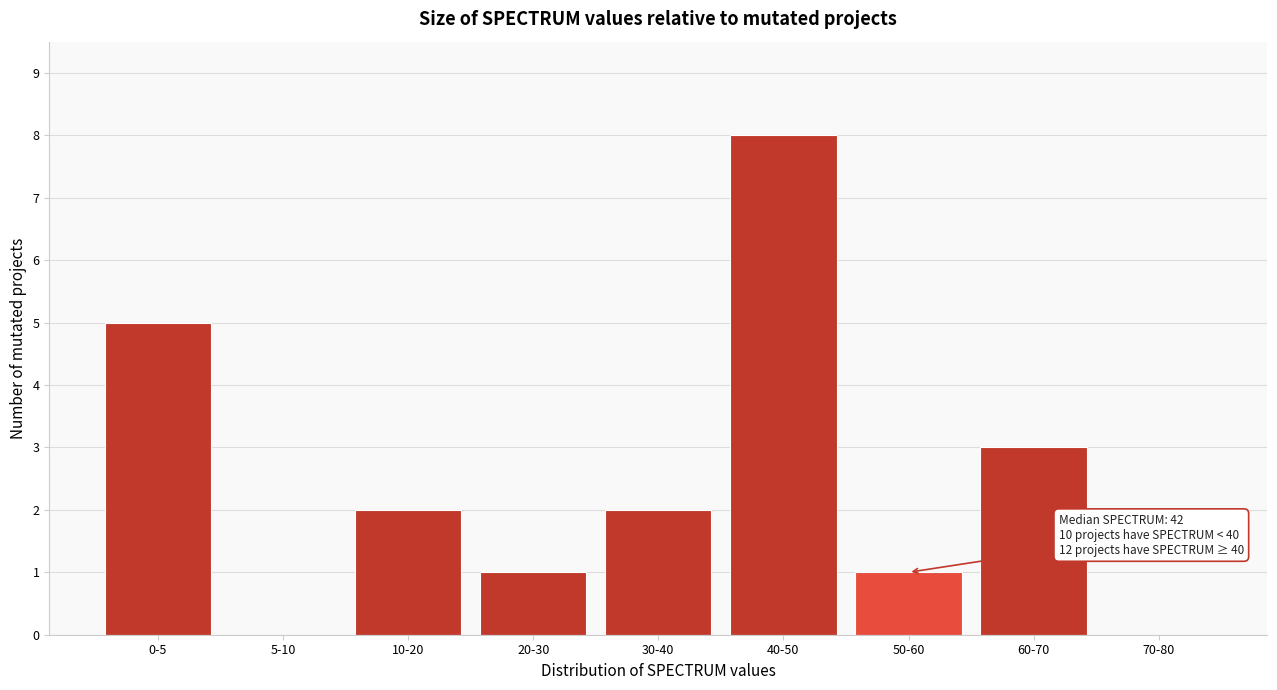

Between 20-30 and 30-40, which is larger?

30-40